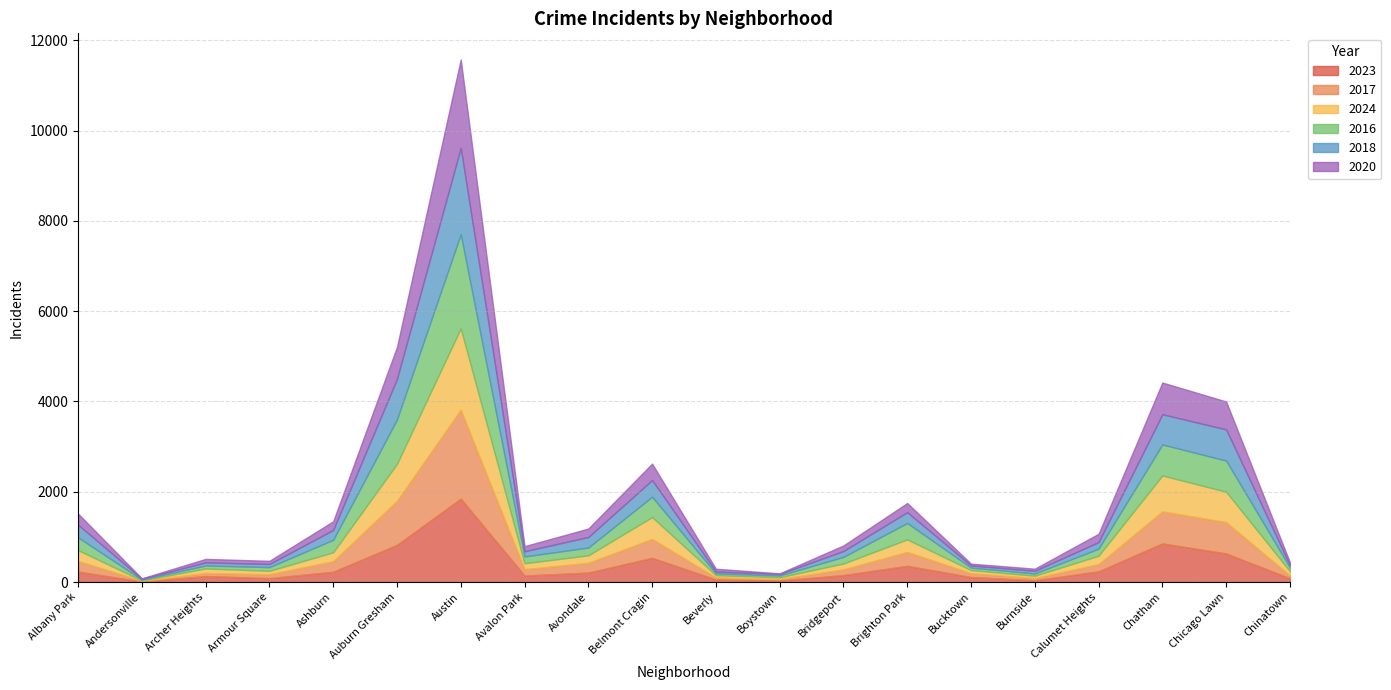

What are all the series names shown in the legend?

2023, 2017, 2024, 2016, 2018, 2020